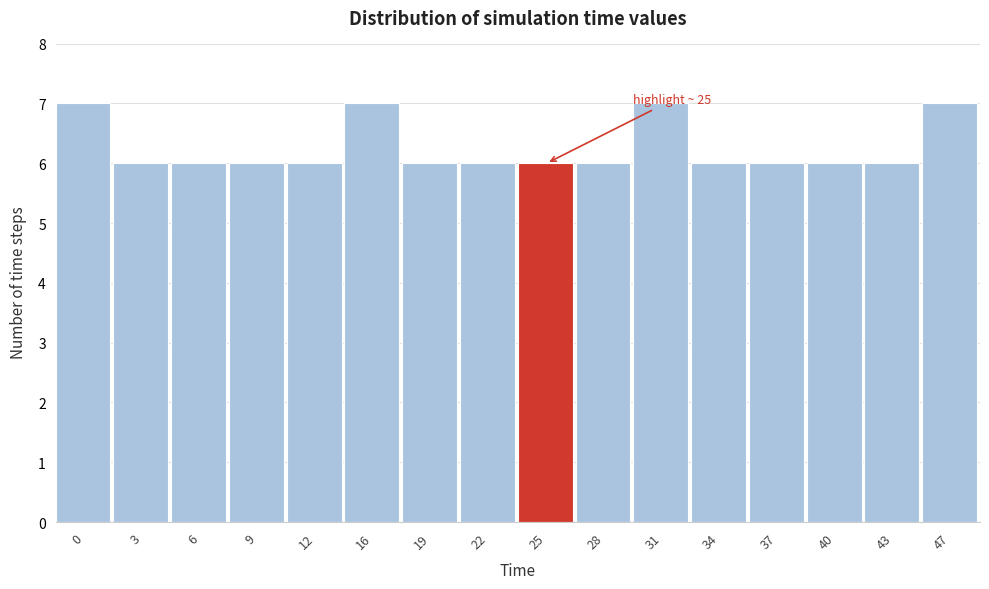

Reading right to left, extract all data points from this chart.

7	6	6	6	6	7	6	6	6	6	7	6	6	6	6	7